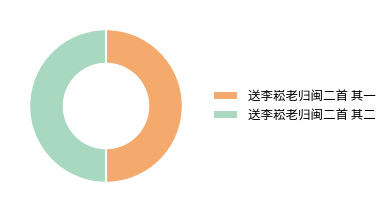

Count the number of slices in the pie.

2